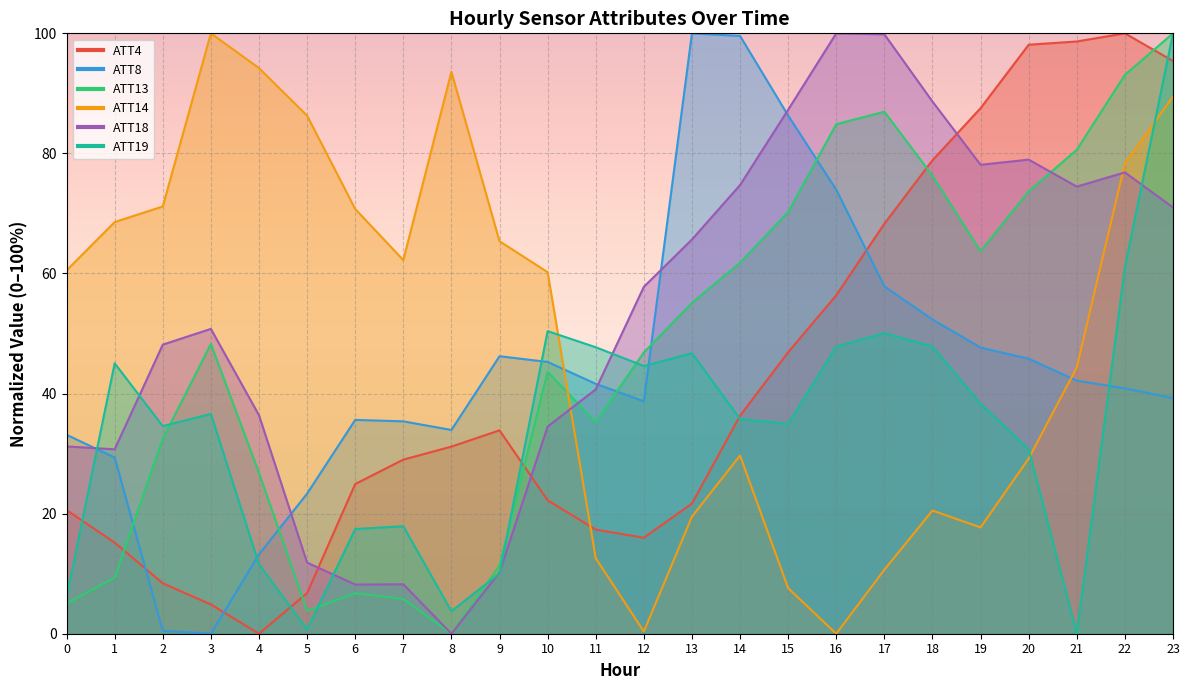

Rank the series at 22 from lowest to highest value.

ATT8, ATT19, ATT18, ATT14, ATT13, ATT4